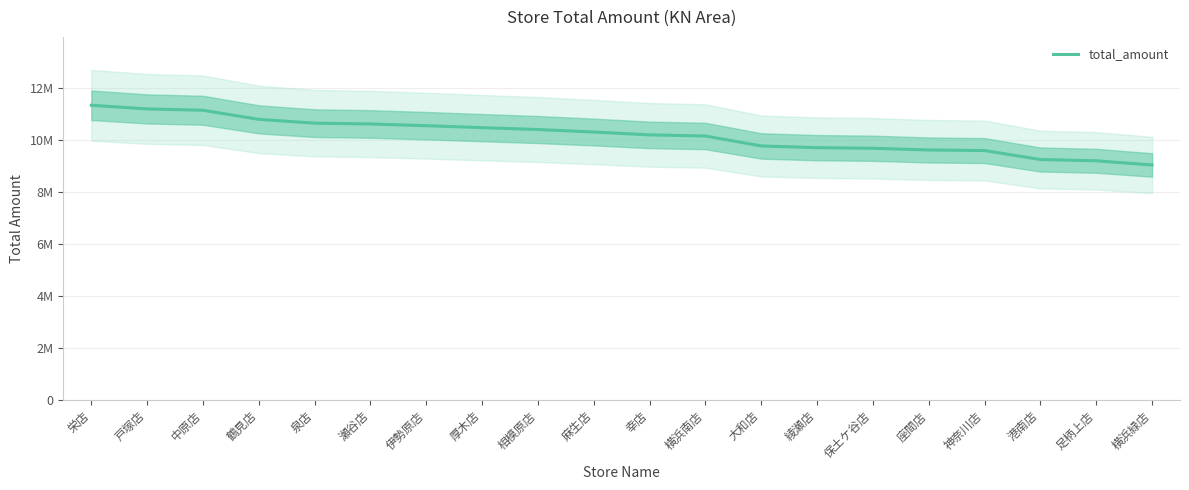

What is the approximate value at 戸塚店, to the nearest 10?

11179380